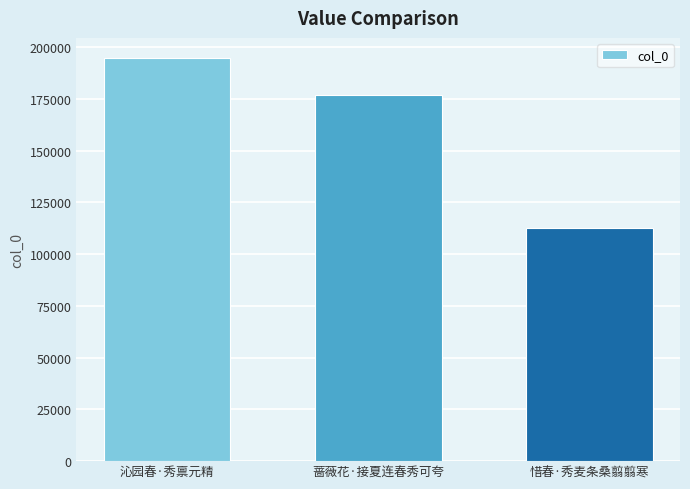

What is the change in value from 沁园春·秀禀元精 to 蔷薇花·接夏连春秀可夸?

-17850